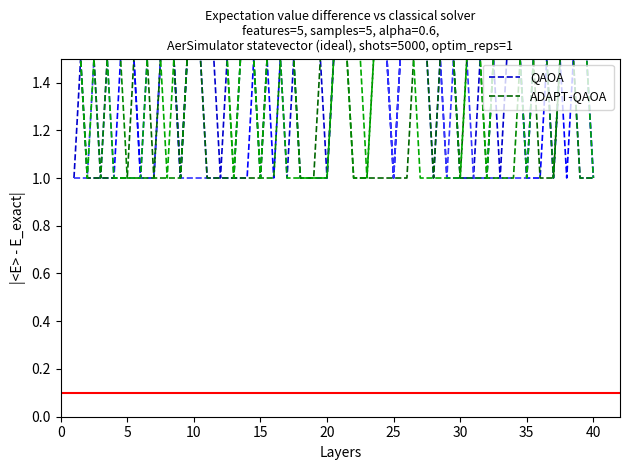

What is the average value of the ADAPT-QAOA series?

1